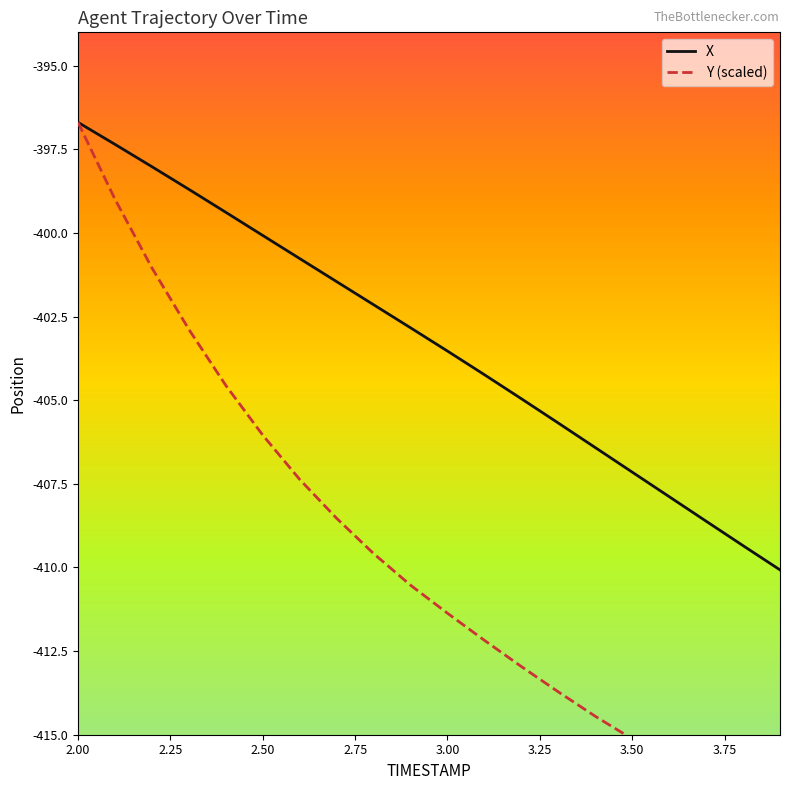

The value of X at 3.00 is -403.5. True or false?

True